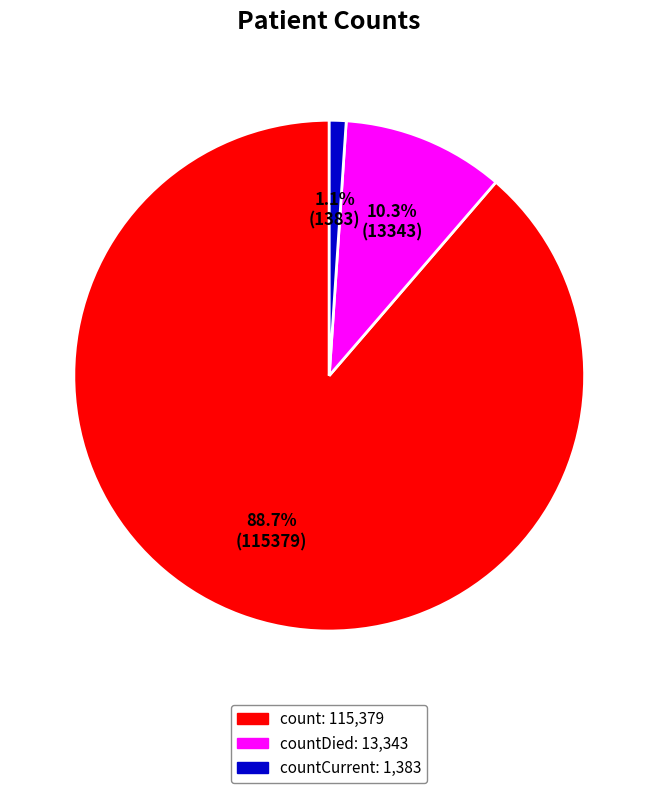

To the nearest percent, what is the difference between the largest and smallest slice percentages?

88%